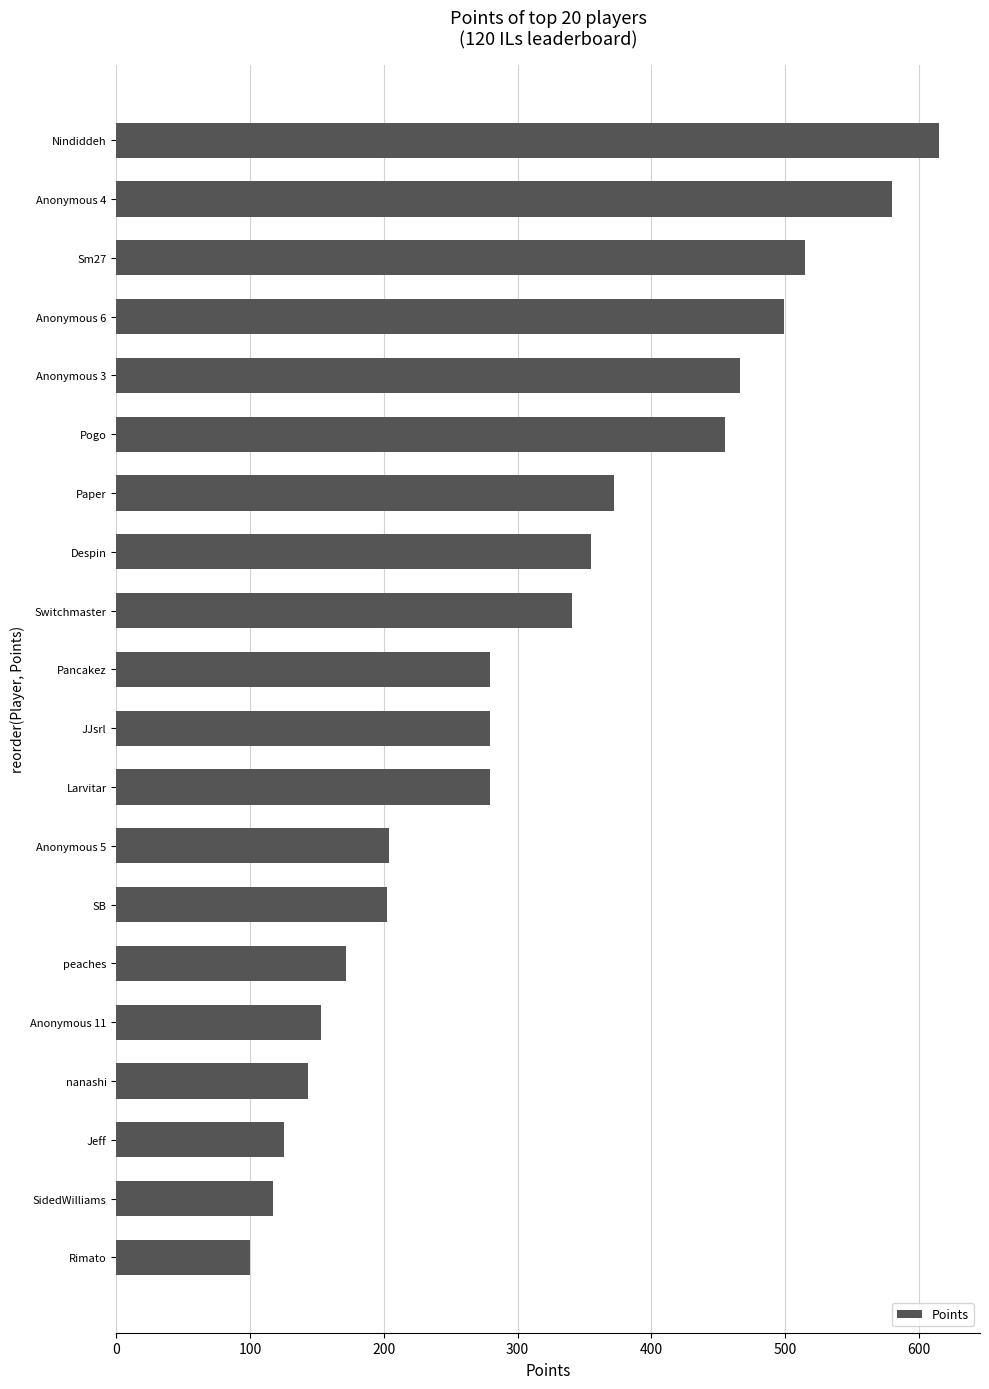

Which has a higher value, JJsrl or Anonymous 6?

Anonymous 6